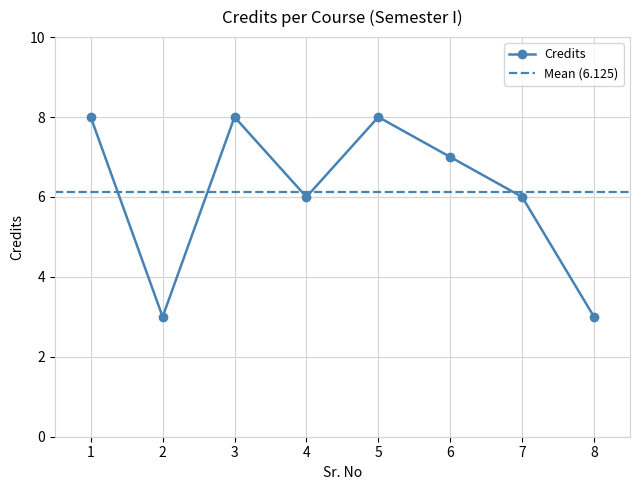

What is the average value?

6